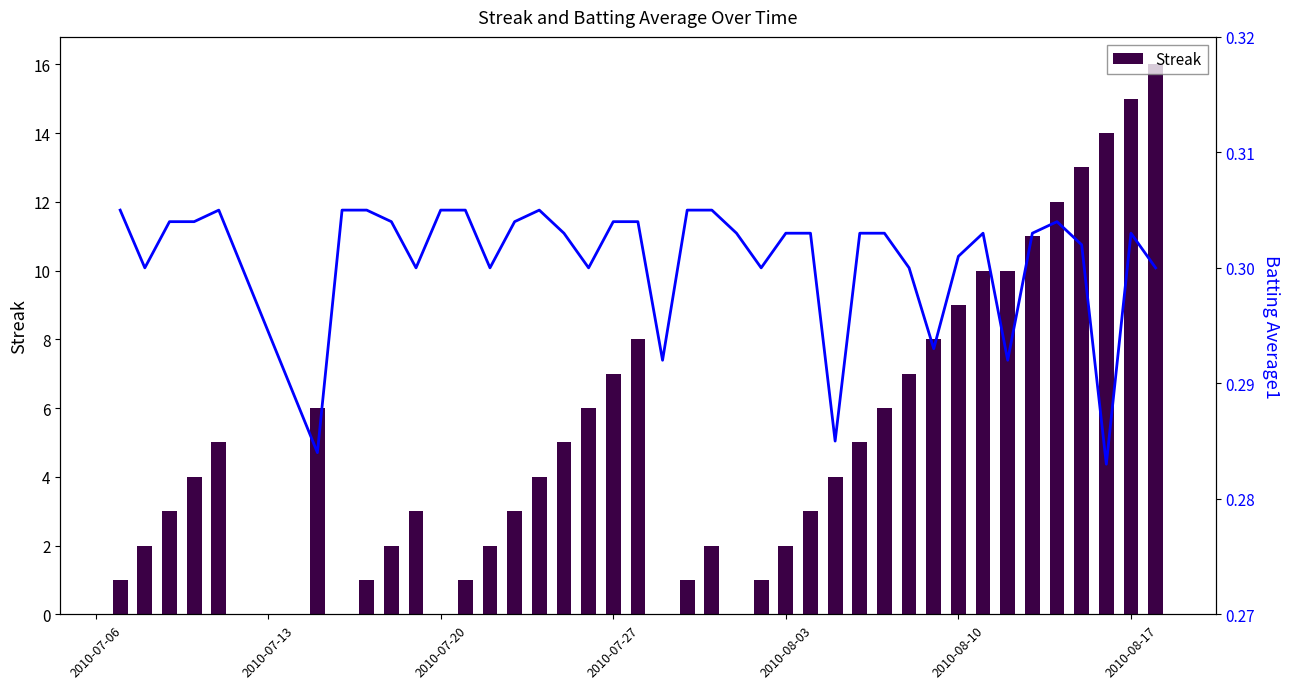

What is the sum of all Streak values?

212